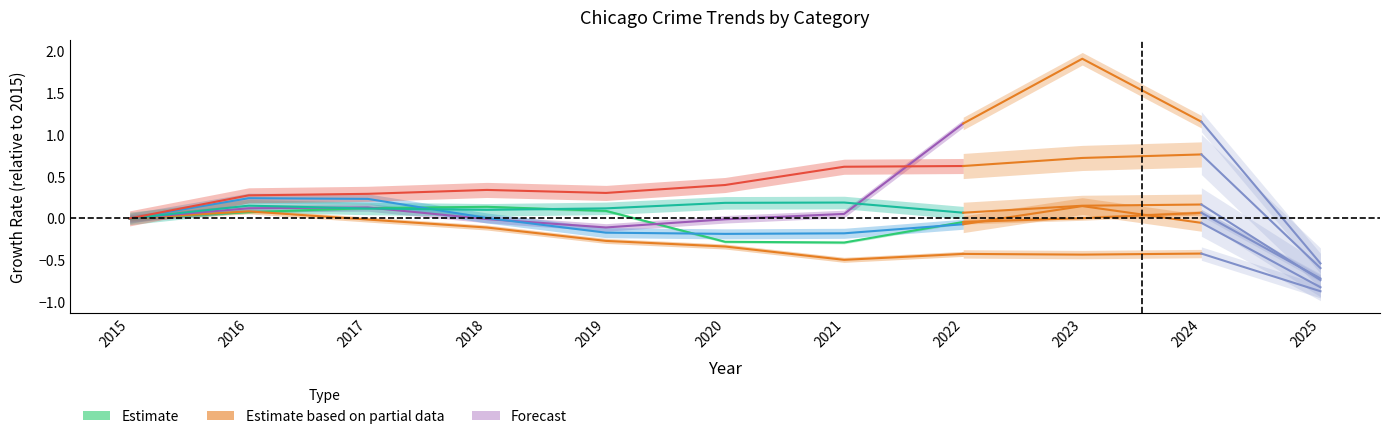

What is the total value across all series at 2020?

-0.2